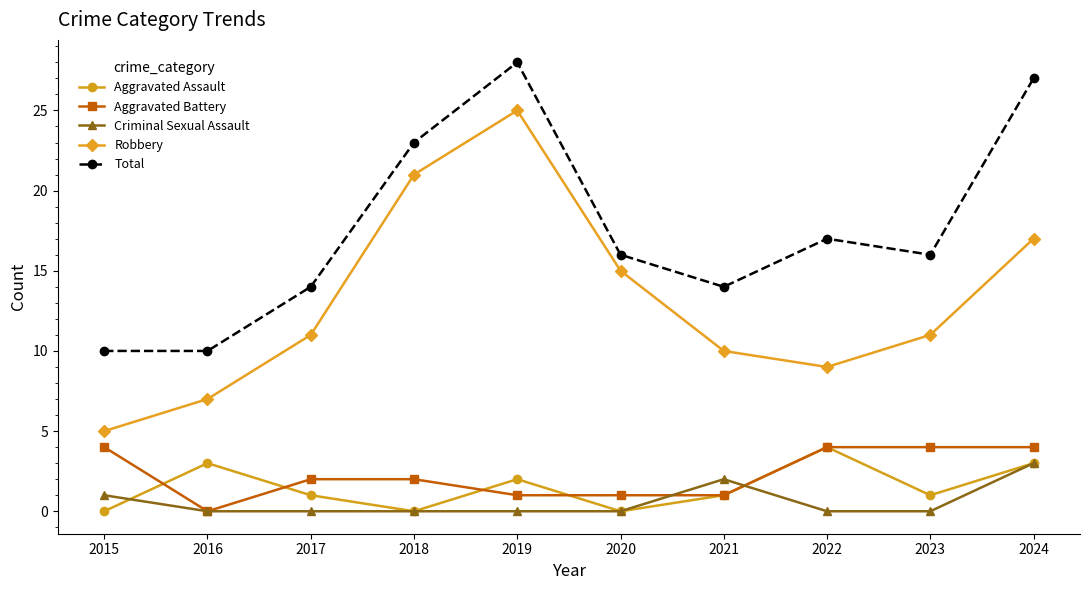

Which series changed the most between 2015 and 2022?

Total